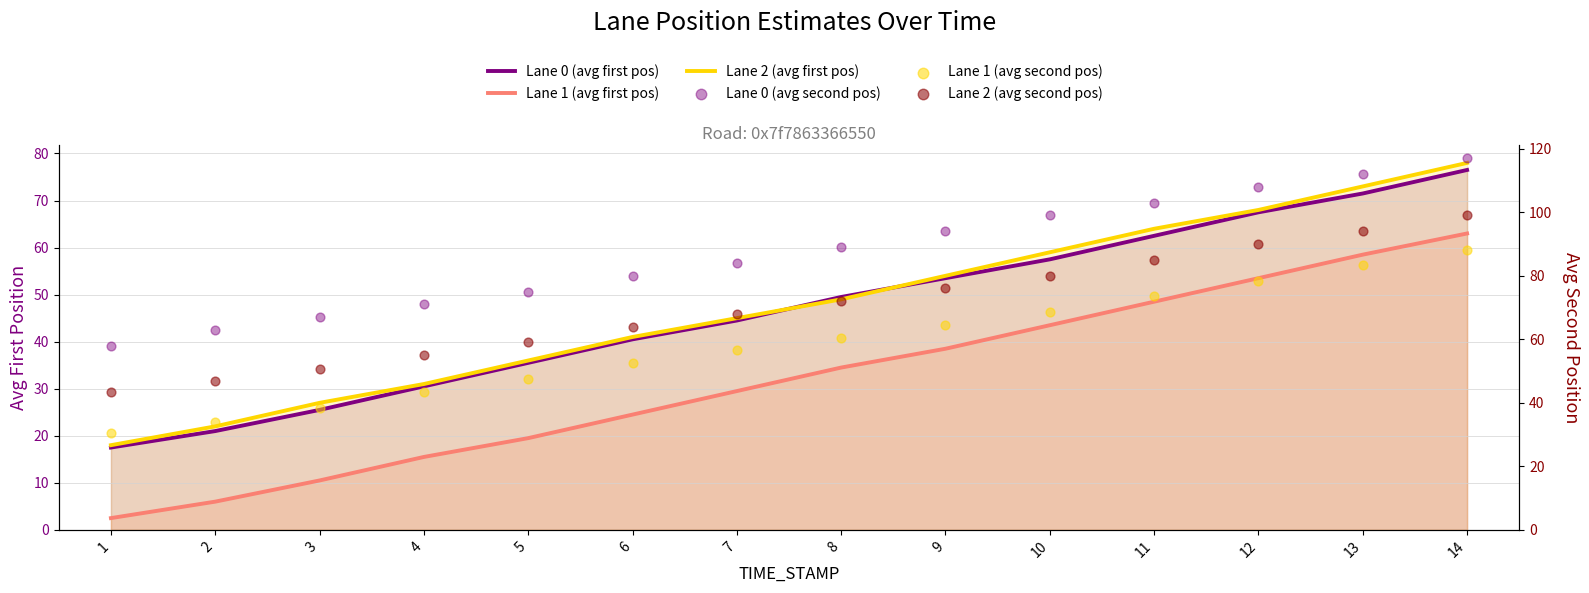

At how many categories does at least one series exceed 99?

4